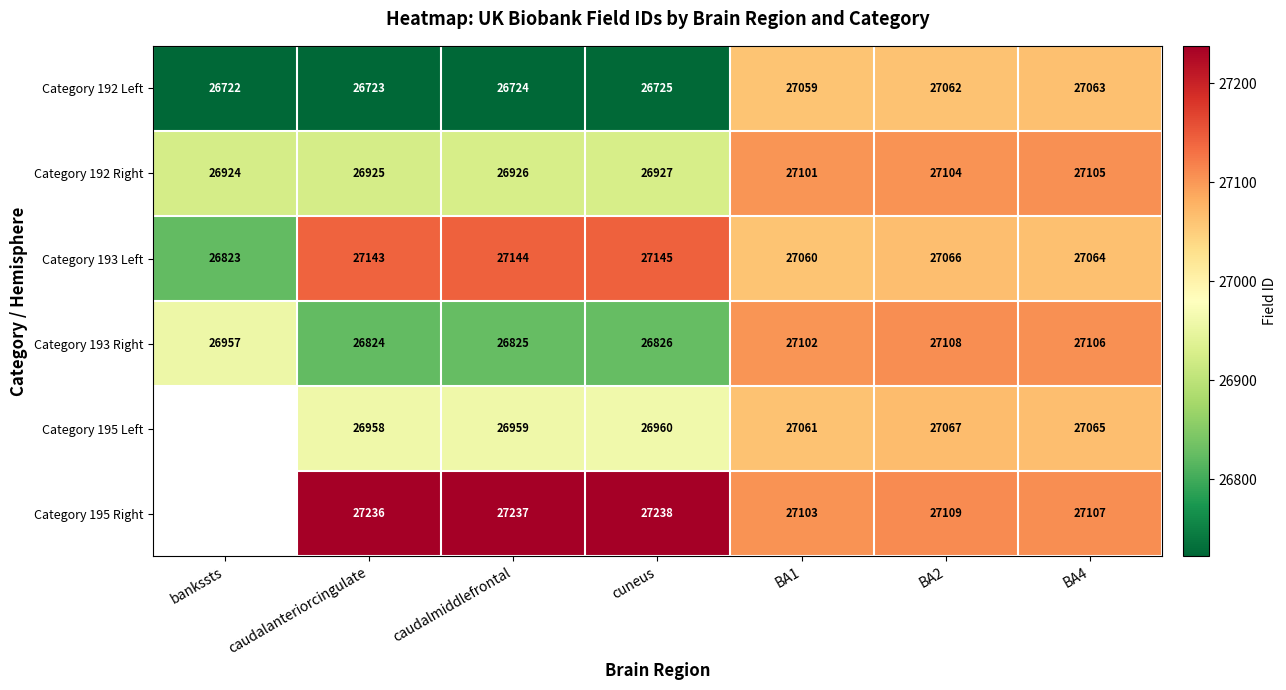

What is the spread (max minus min) of values at BA4?

44